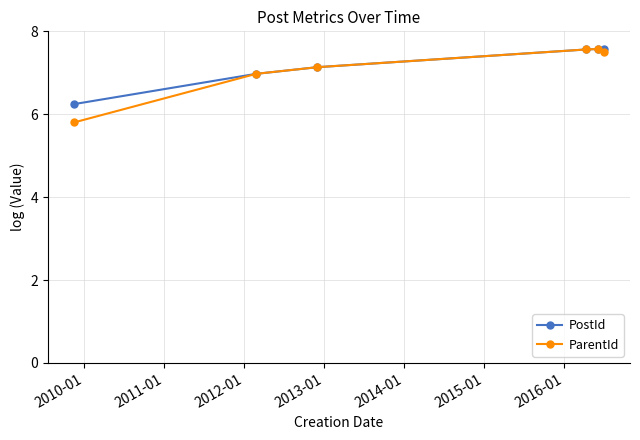

How many lines are shown in the chart?

2